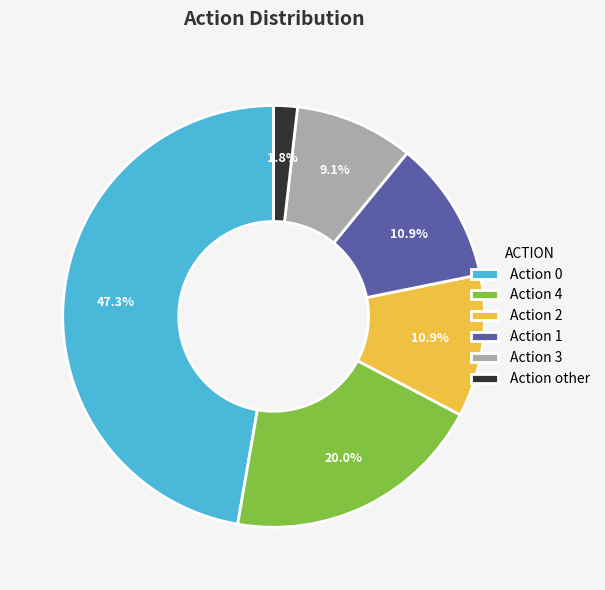

What percentage do Action 4 and Action other together represent?

21.8%